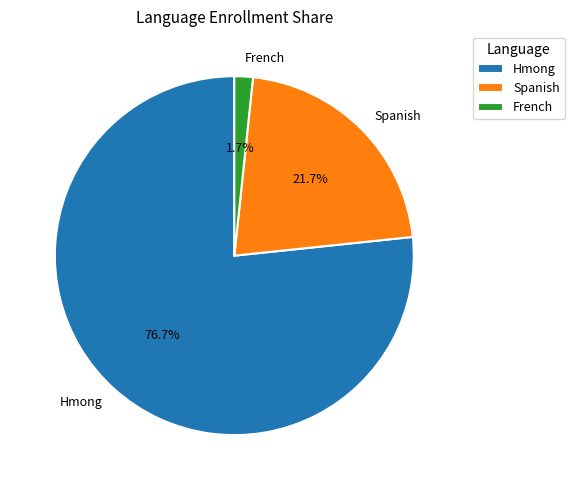

To the nearest percent, what is the difference between the largest and smallest slice percentages?

75%